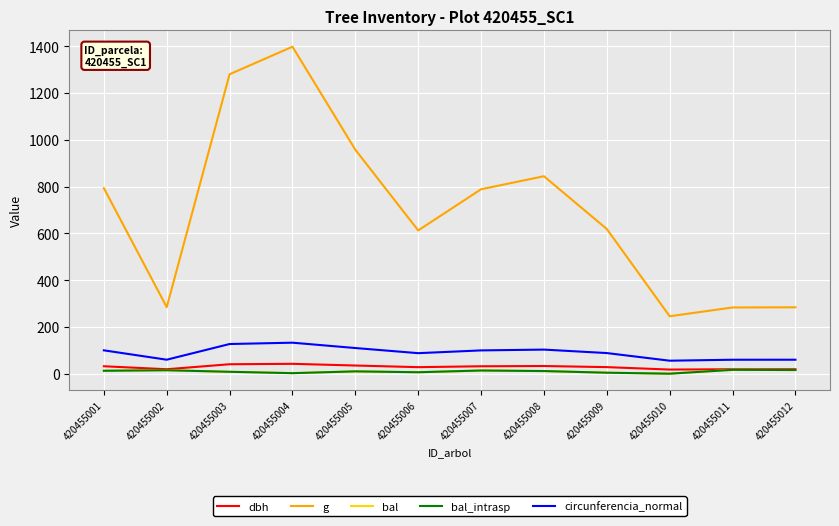

Does the chart display data point markers on the line(s)?

No